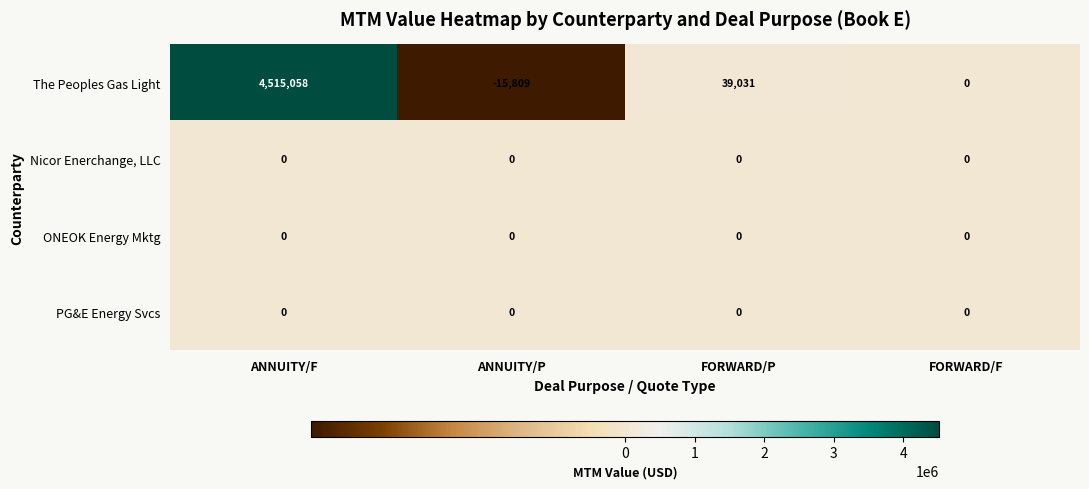

Which series has the widest spread of values?

The Peoples Gas Light